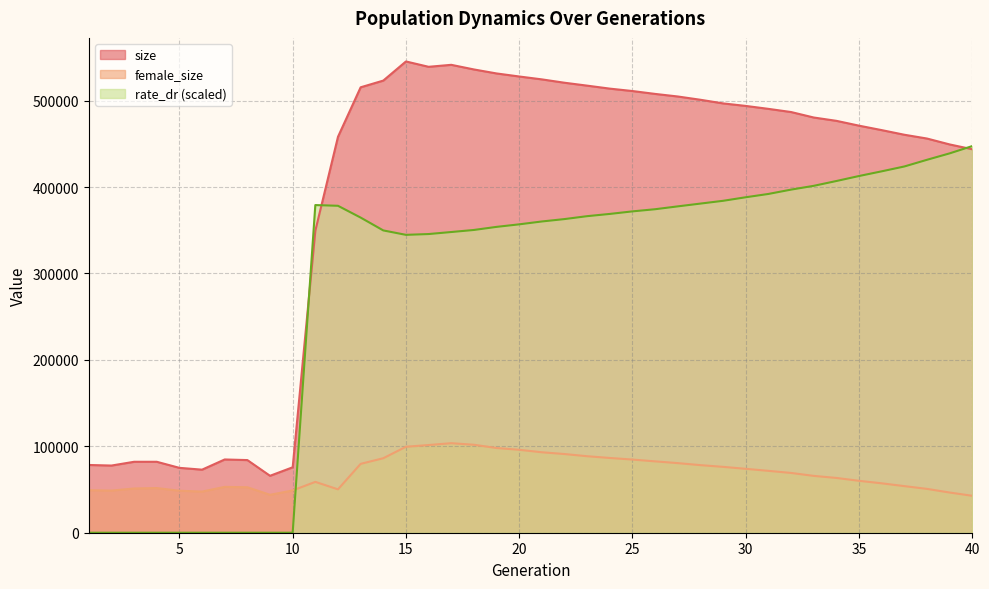

What is the sum of the size values at 13 and 15?

1060667.0